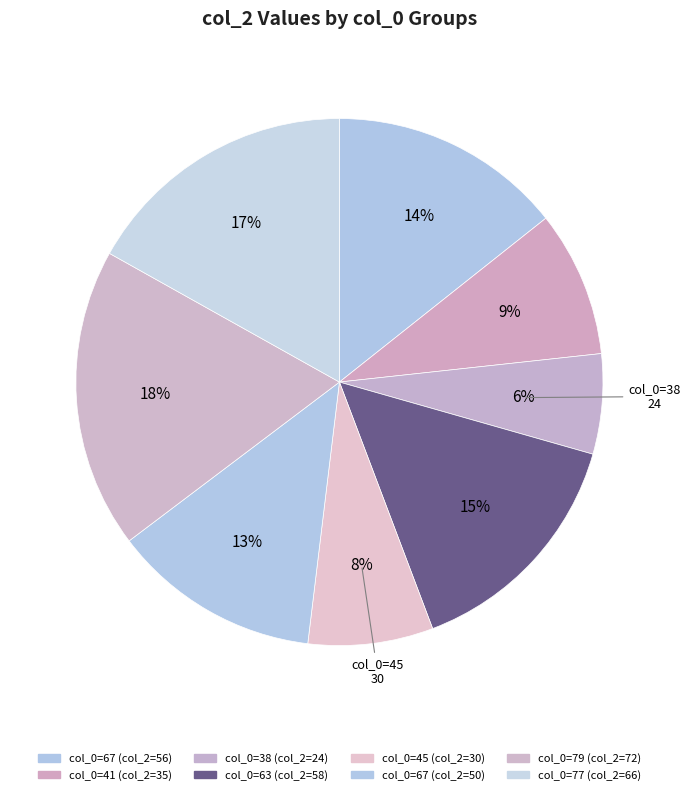

How many slices are in this pie chart?

8